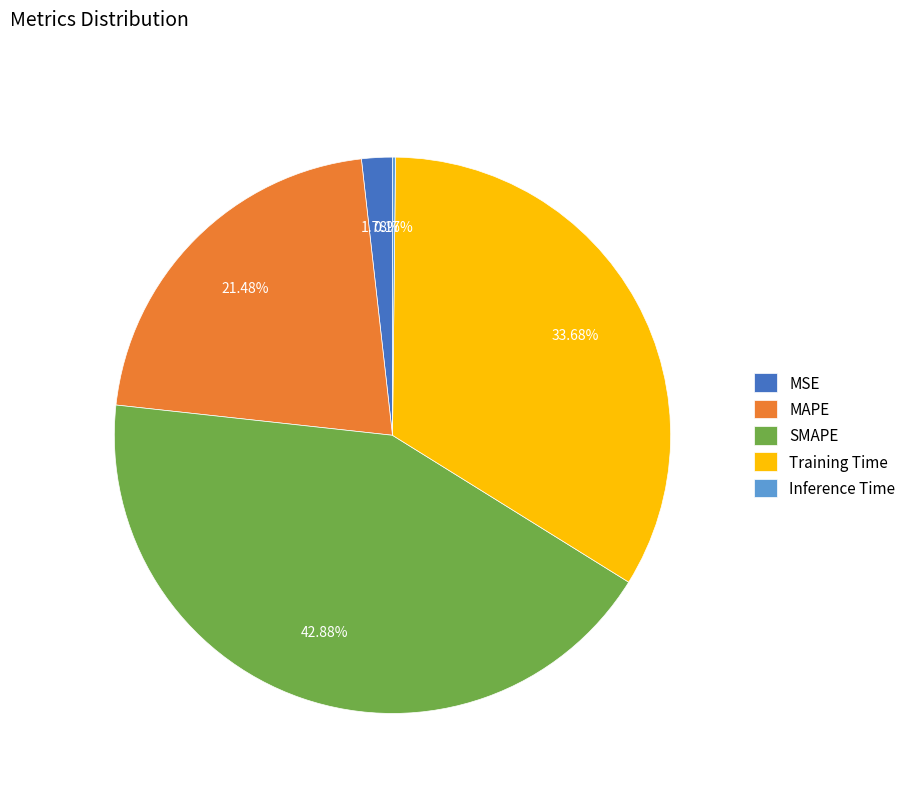

Is there a majority slice in this chart?

No